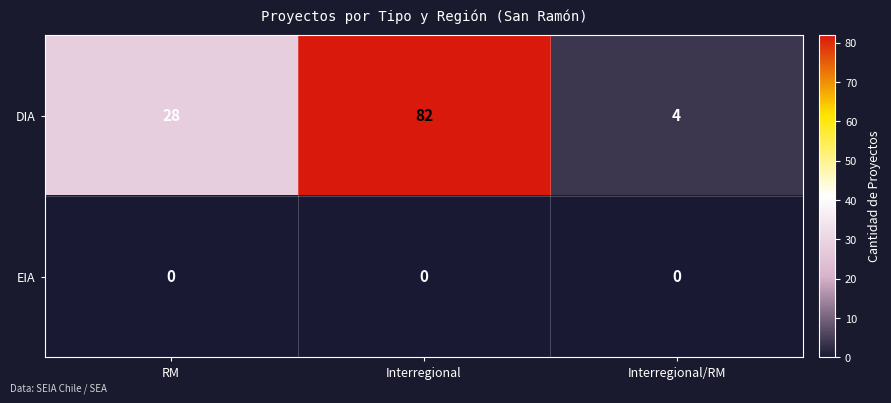

Which series has the largest total across all categories?

DIA